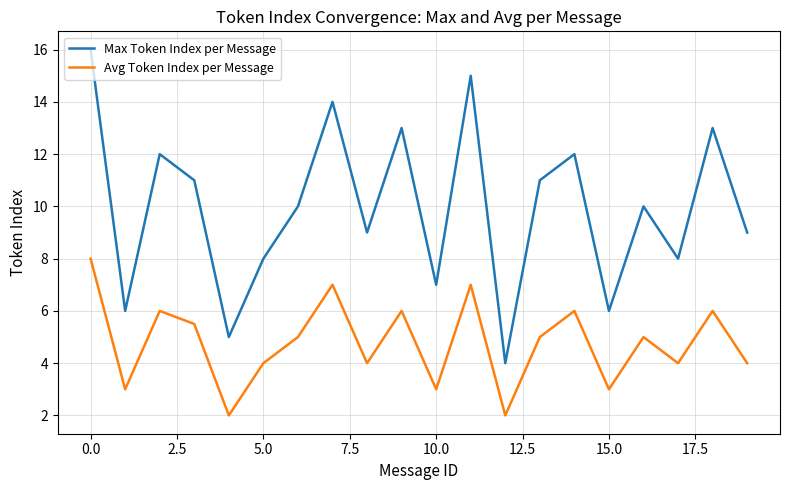

What is the difference between the second highest and minimum values in the Avg Token Index per Message series?

5.0